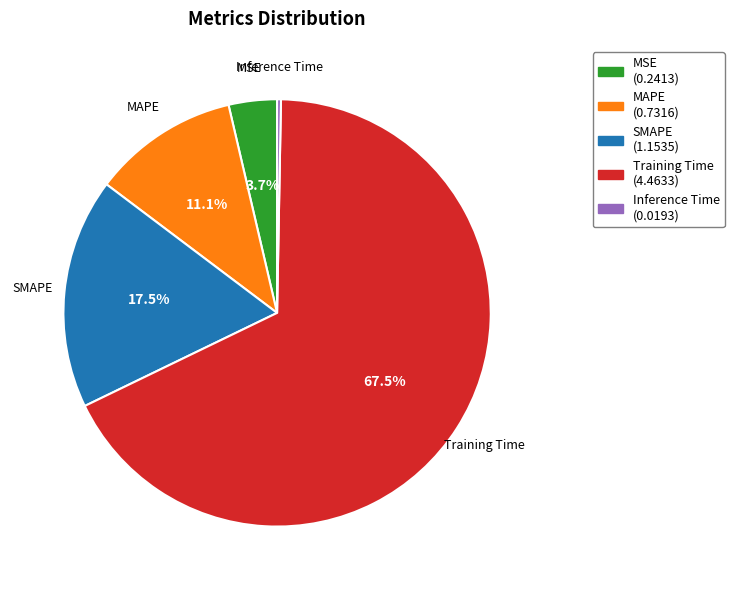

Count the number of slices in the pie.

5